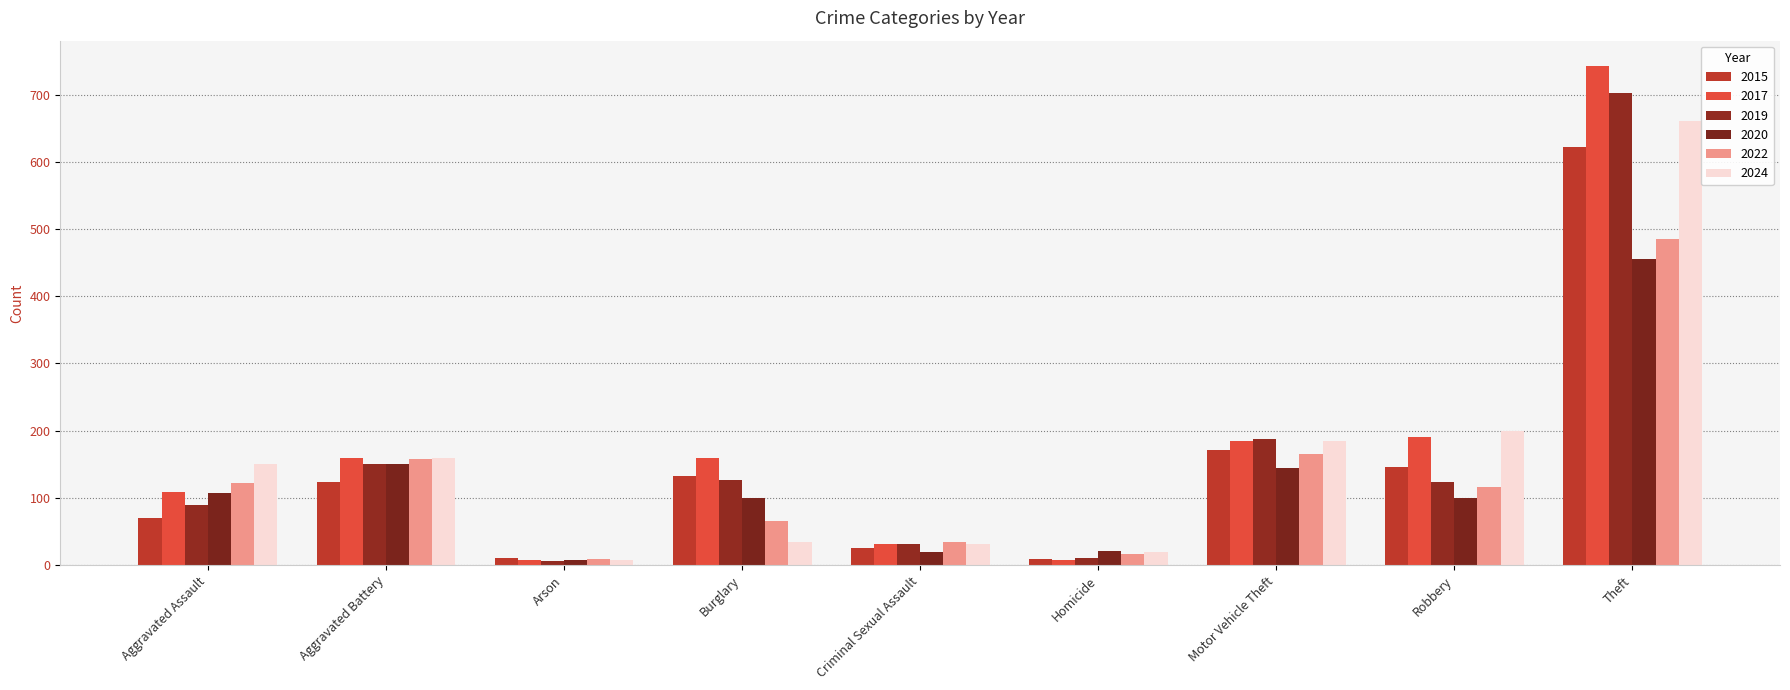

What is the total value across all series at Arson?

49